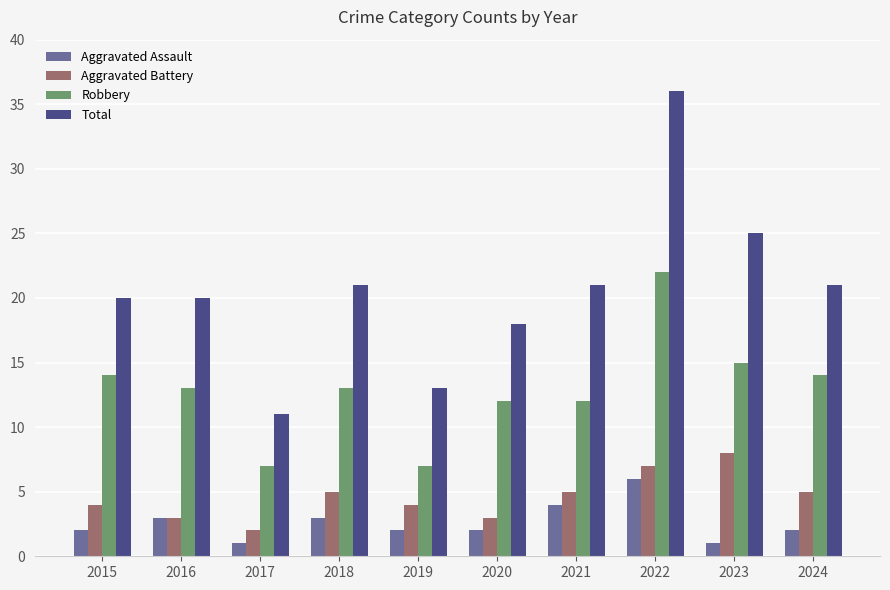

Is it true that Aggravated Battery equals 7 at 2024?

False